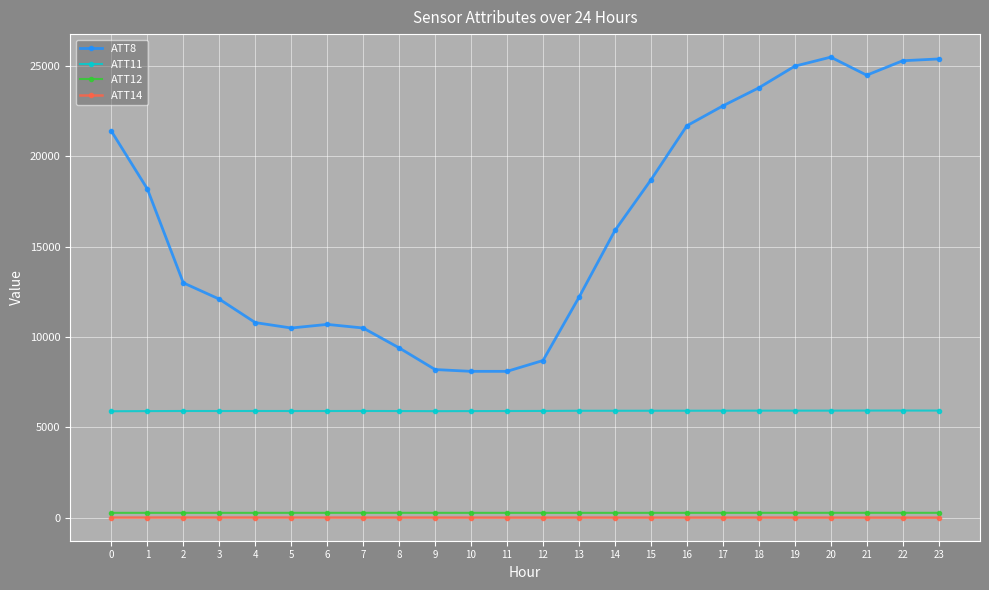

What is the maximum value shown in the chart?

25500.0